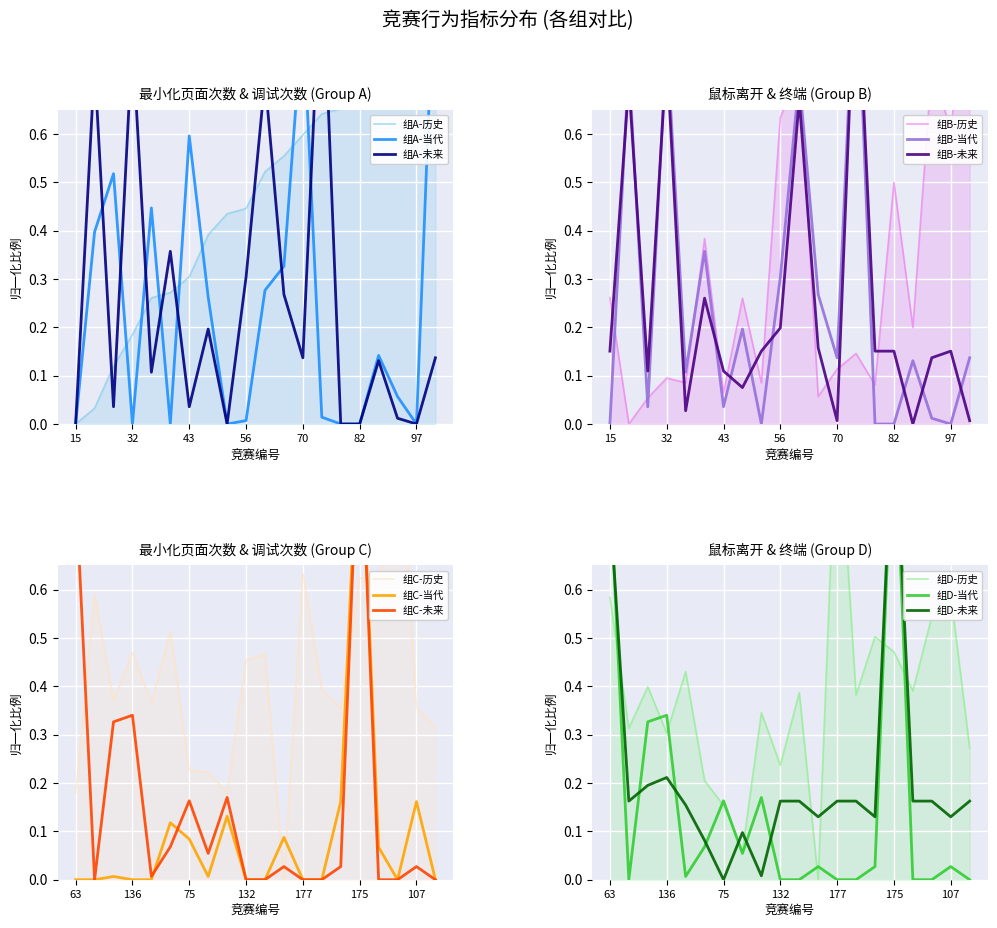

What is the sum of all 最小化页面次数 values?

9.6